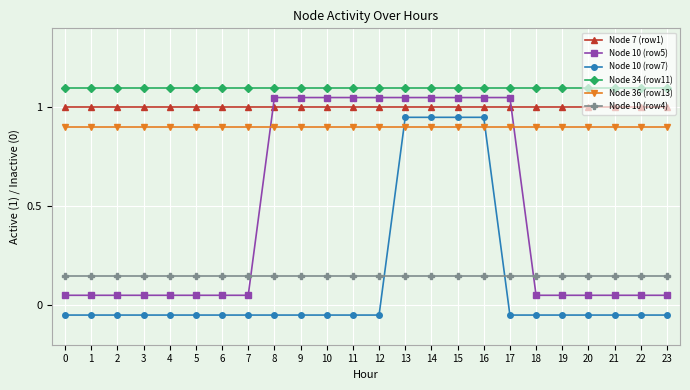

After their last crossing, which series has the higher values: Node 10 (row7) or Node 10 (row4)?

Node 10 (row4)